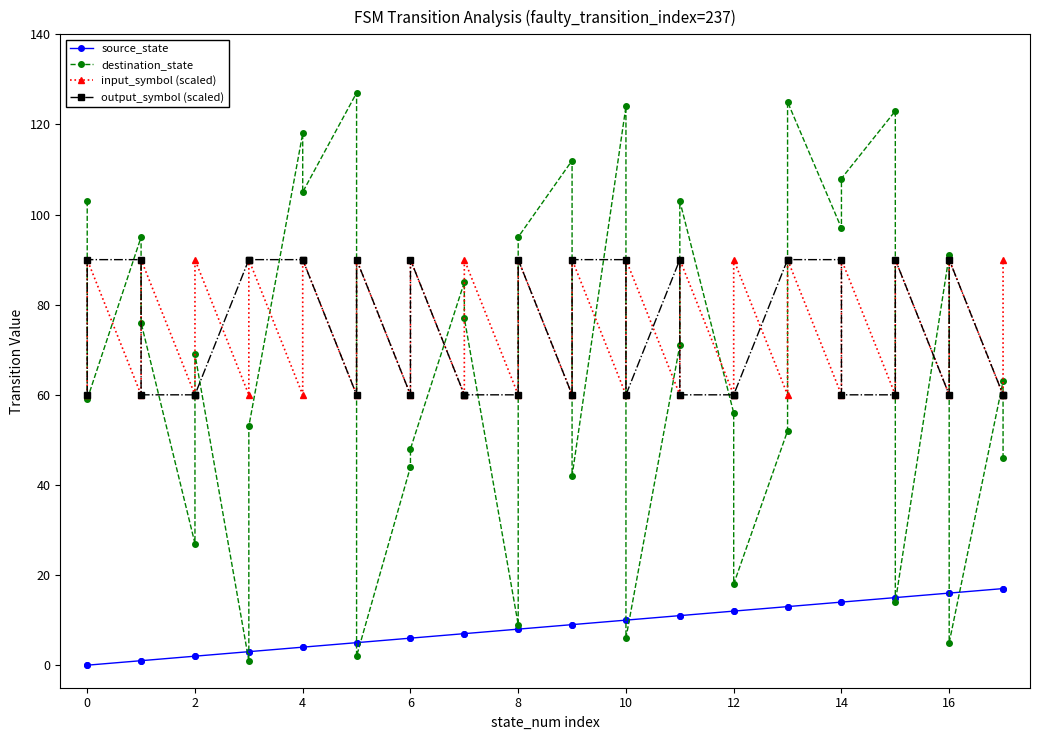

Does the chart have visible grid lines?

No